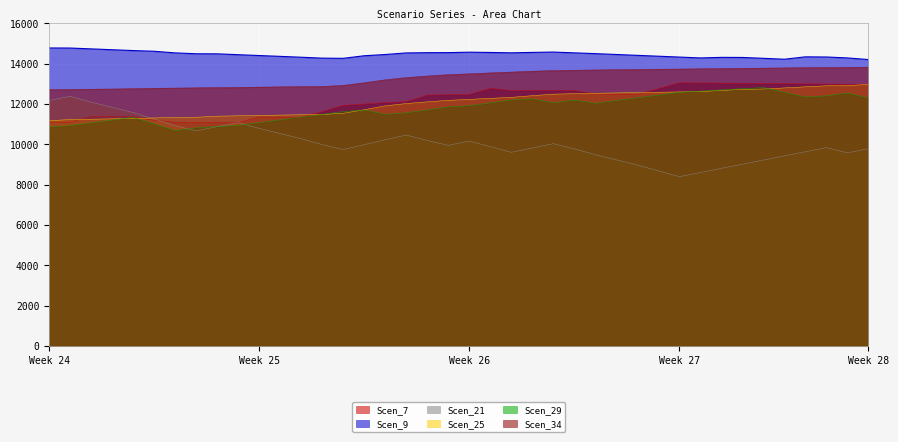

What is the greatest value displayed?

14770.8